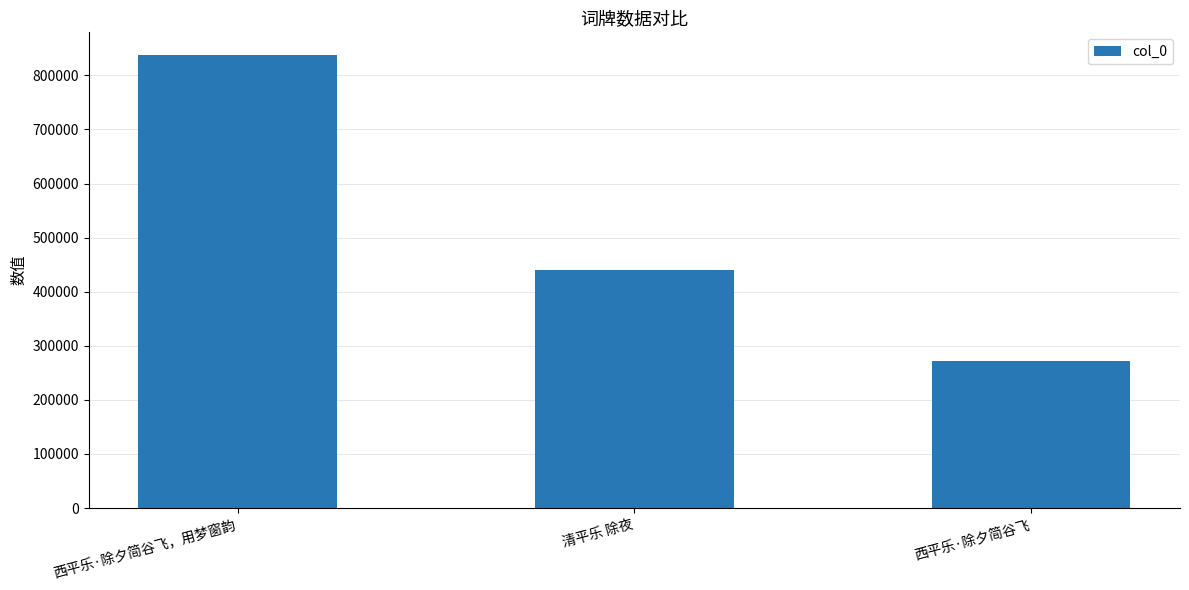

At which label is the value closest to 554685?

清平乐 除夜